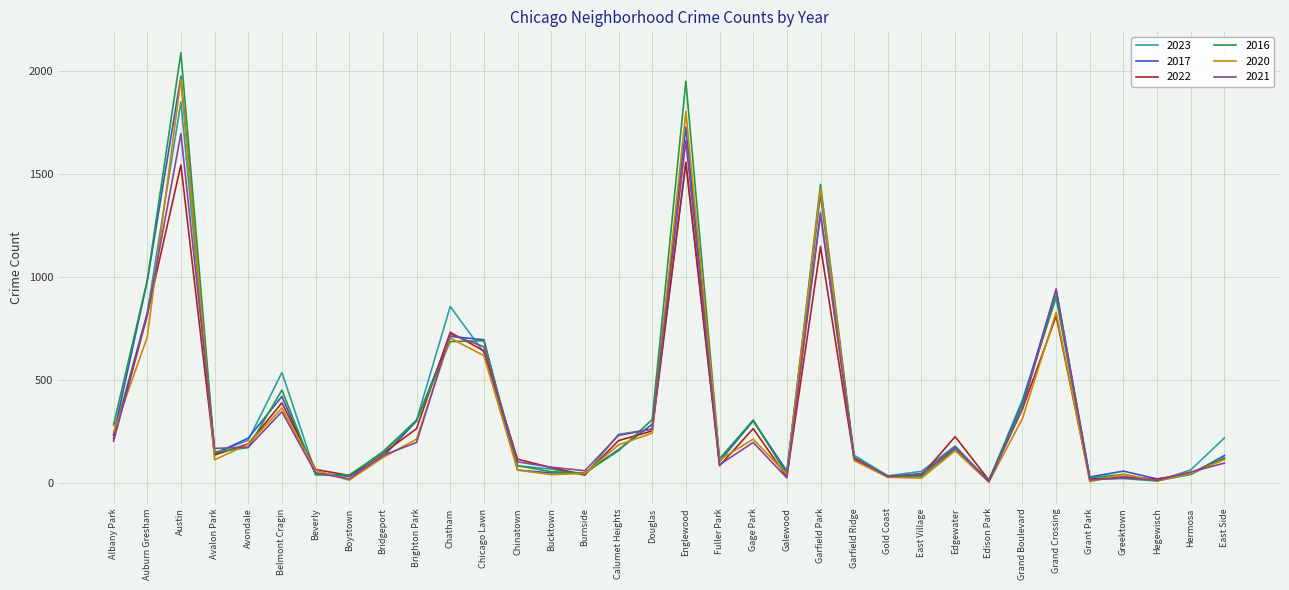

At how many categories does at least one series exceed 508?

8